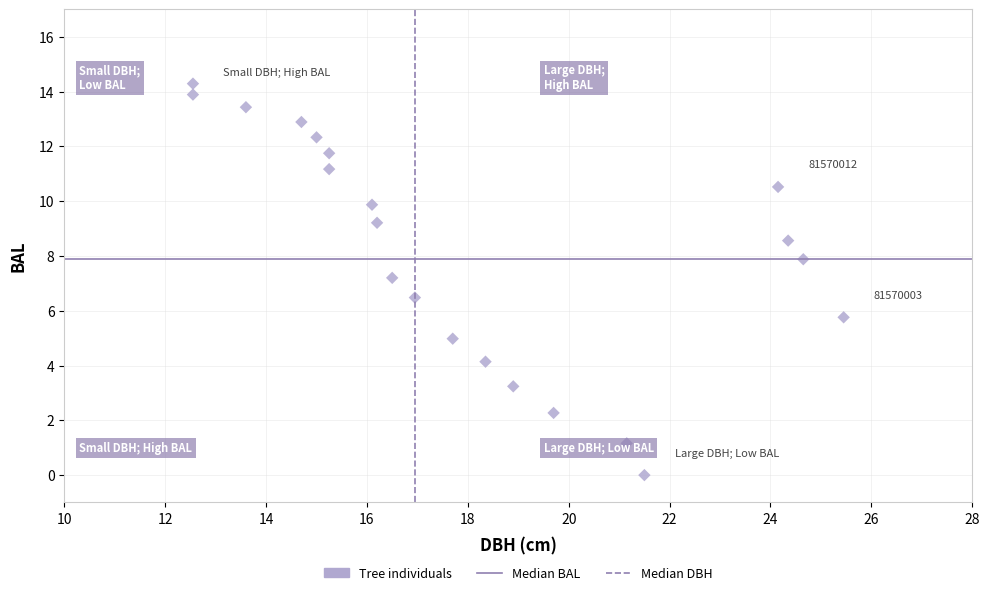

What is the range of Y values (max minus min)?

14.3